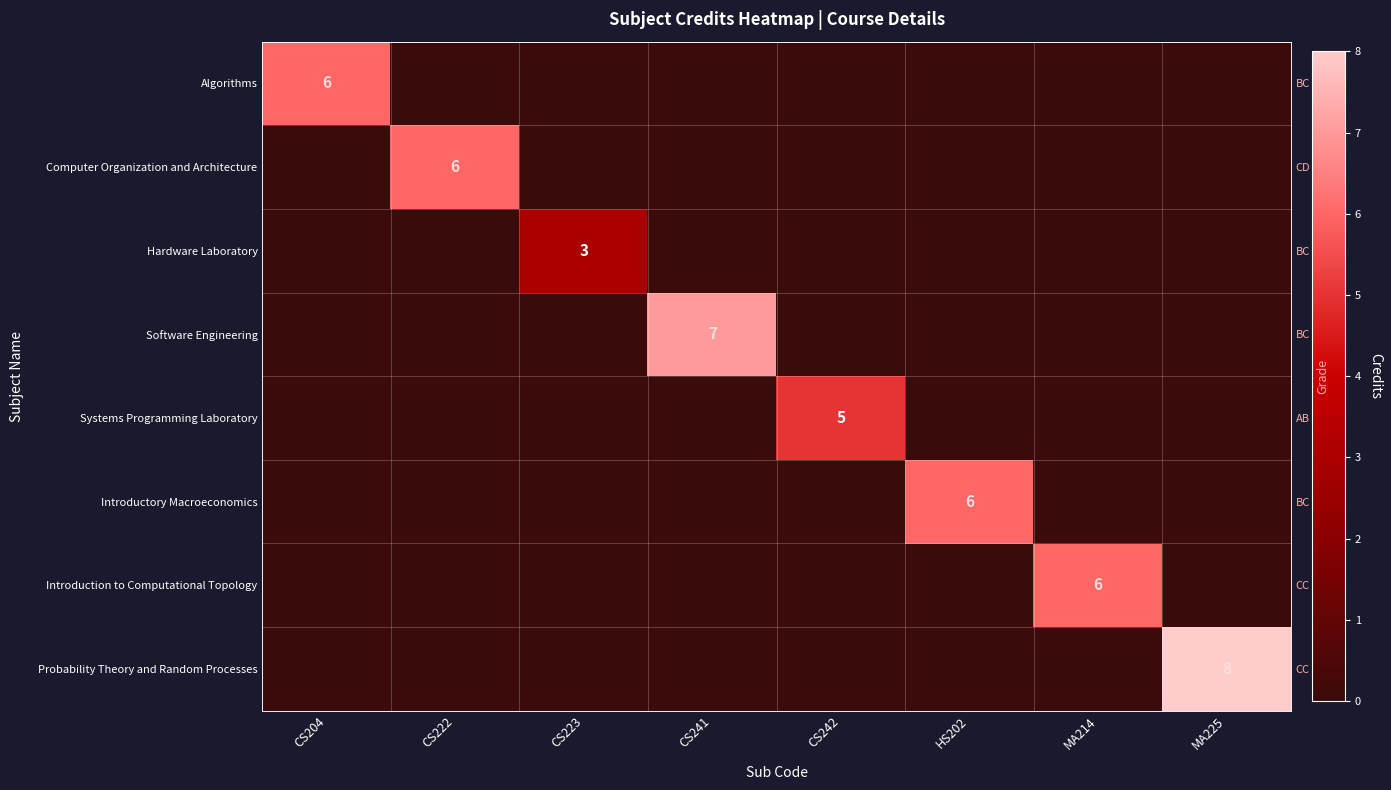

How many data points in Software Engineering are above 0?

1